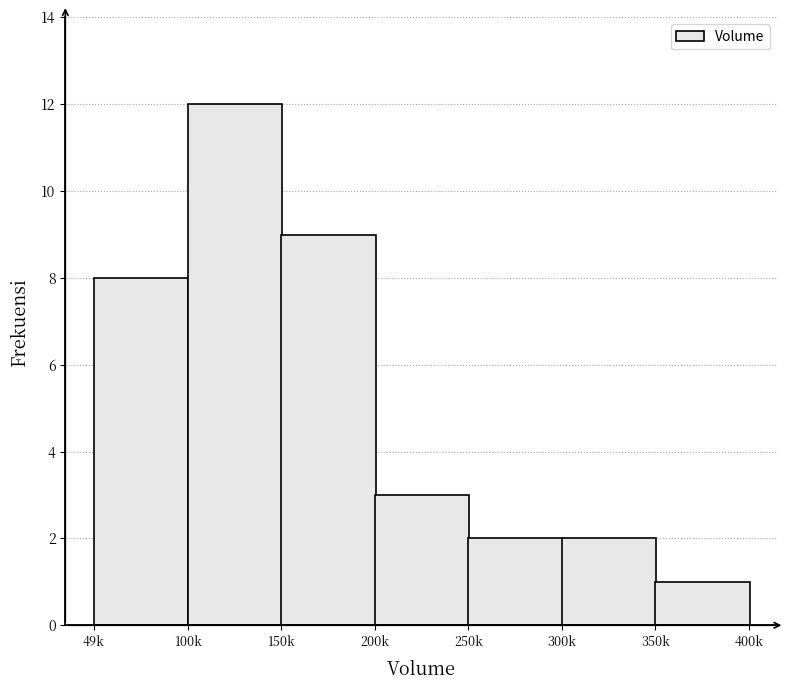

Reading right to left, what are all the values shown in this chart?

1	2	2	3	9	12	8